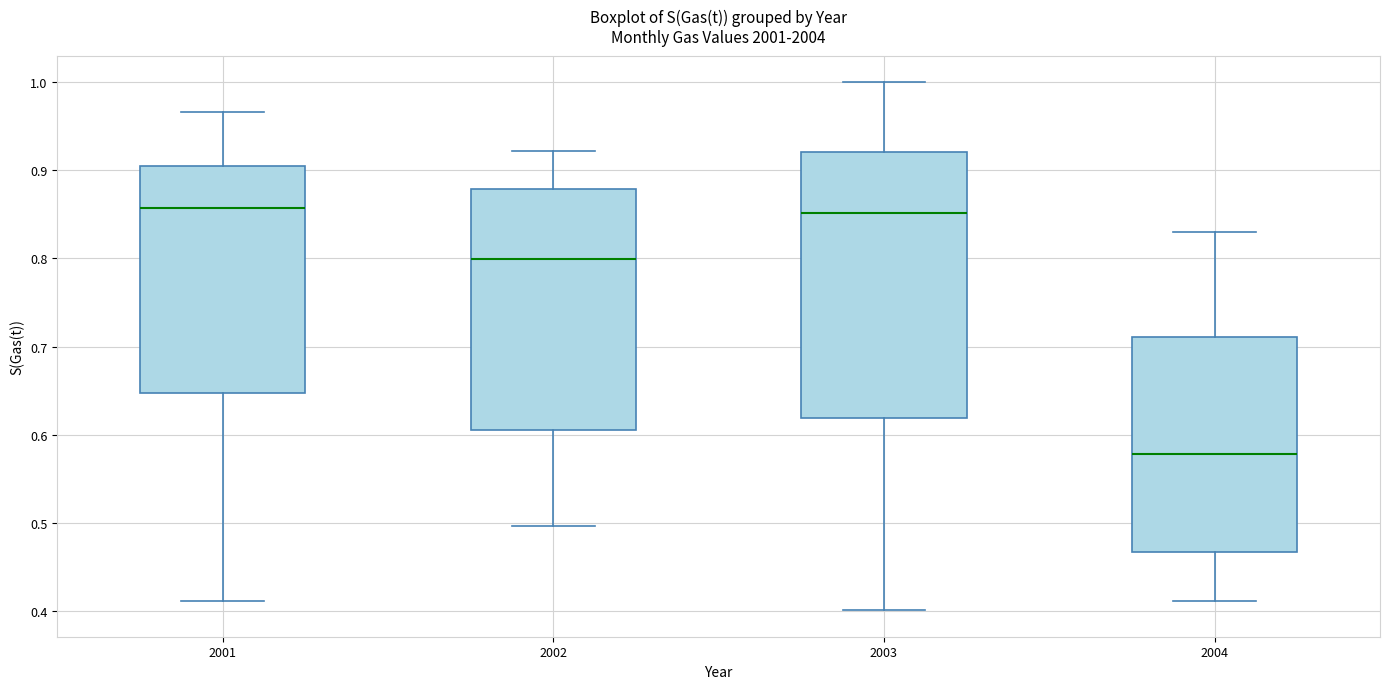

Comparing the boxes themselves (not the whiskers), which one is the tallest?

2003